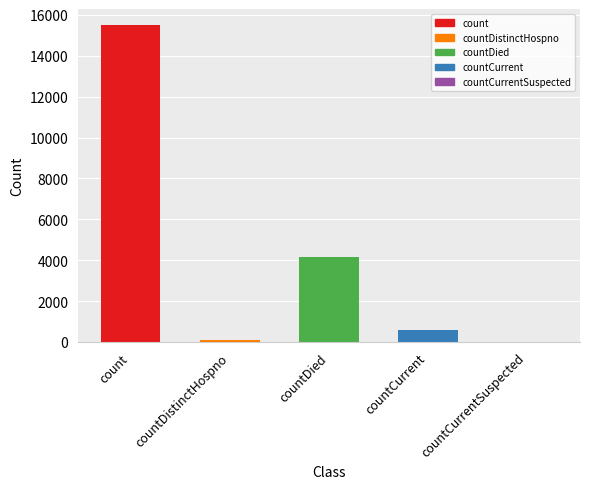

The value at countDied is 4156. True or false?

True